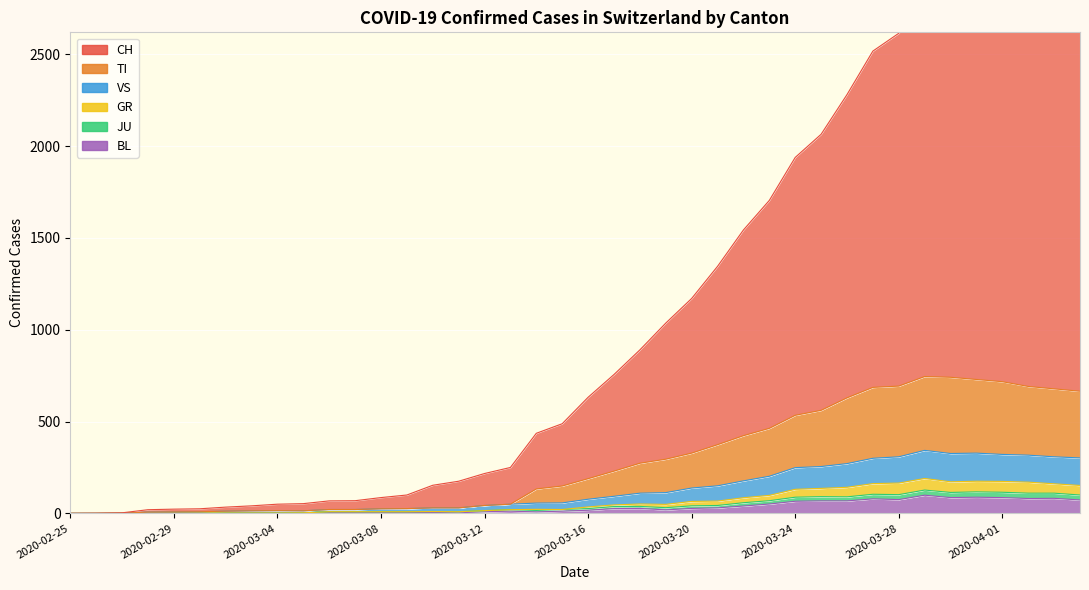

True or false: JU and CH intersect in this chart.

False